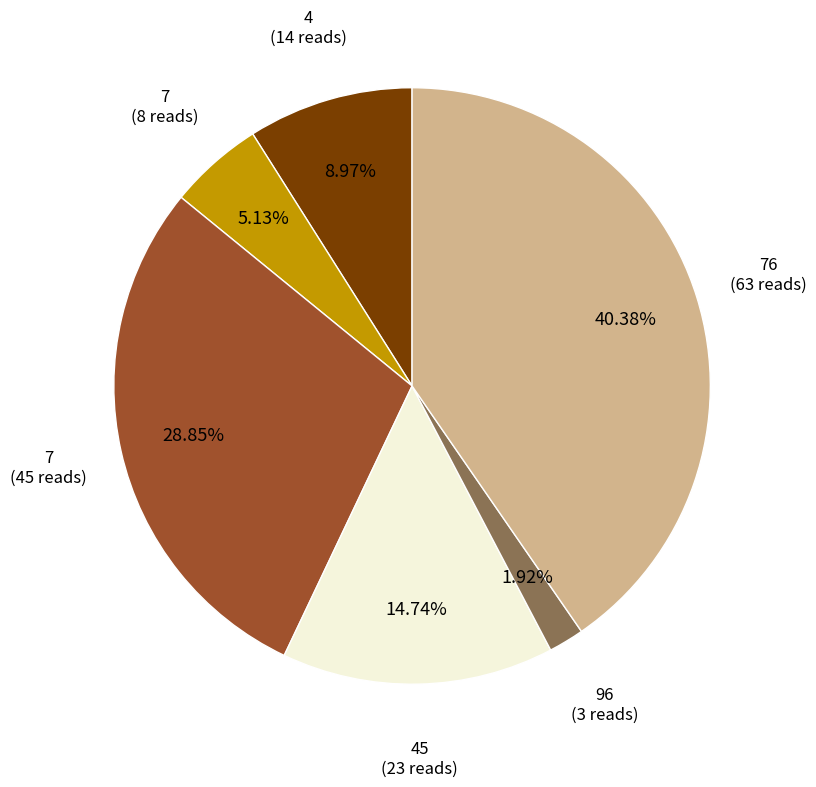

Is there any slice that represents more than half of the pie?

No